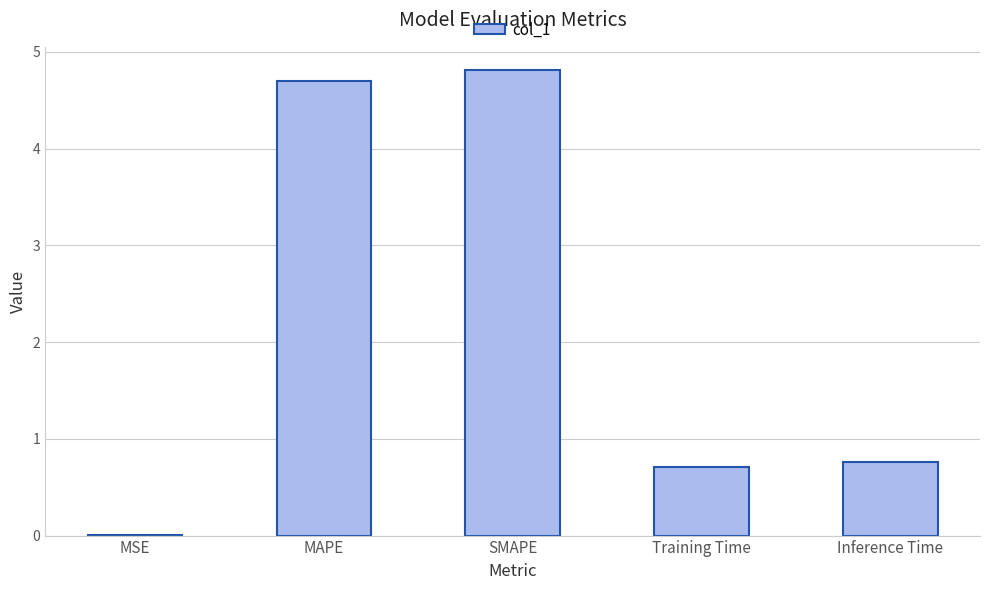

Between MAPE and MSE, which is larger?

MAPE